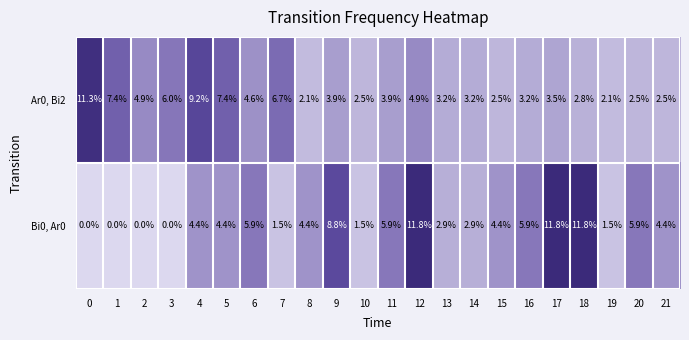

Count the number of data series in this chart.

2